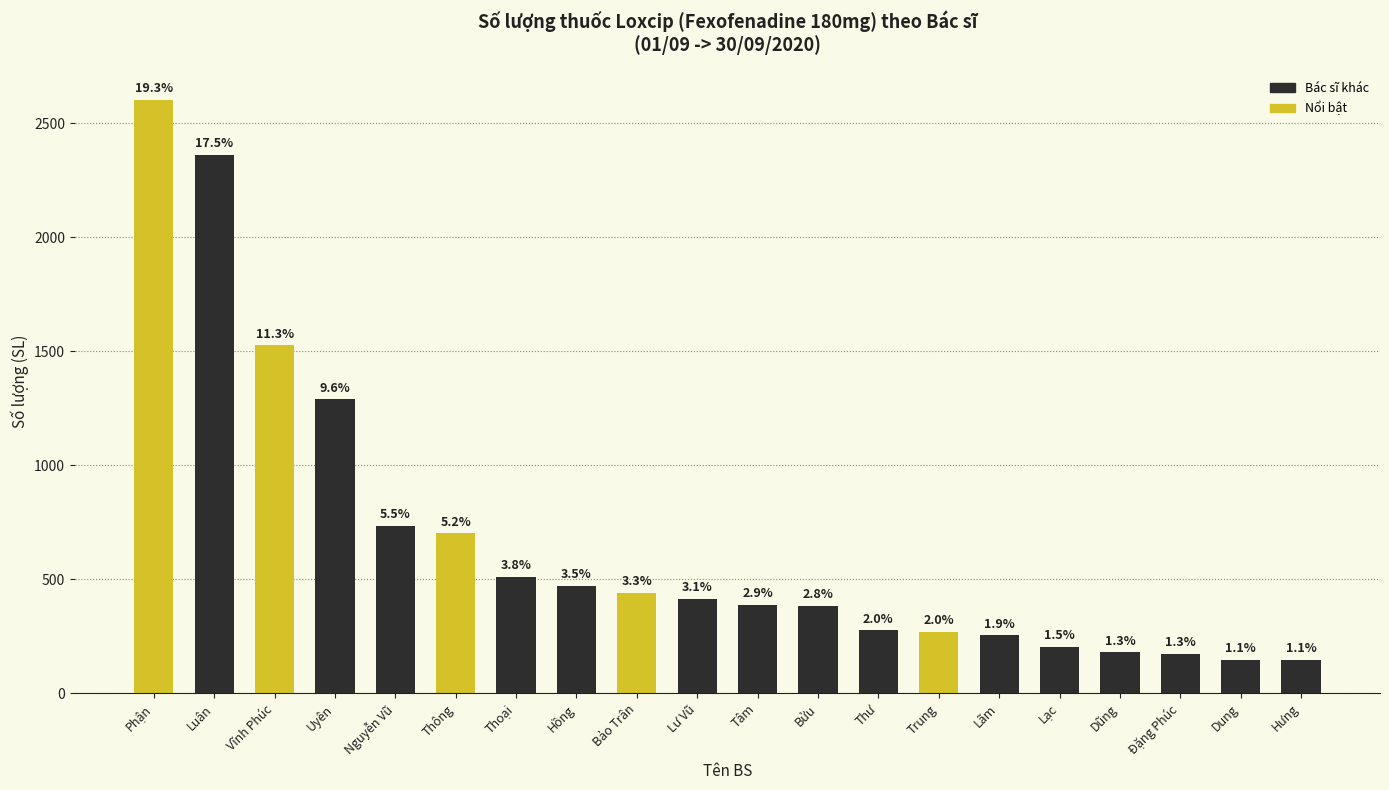

Are the bars horizontal?

No